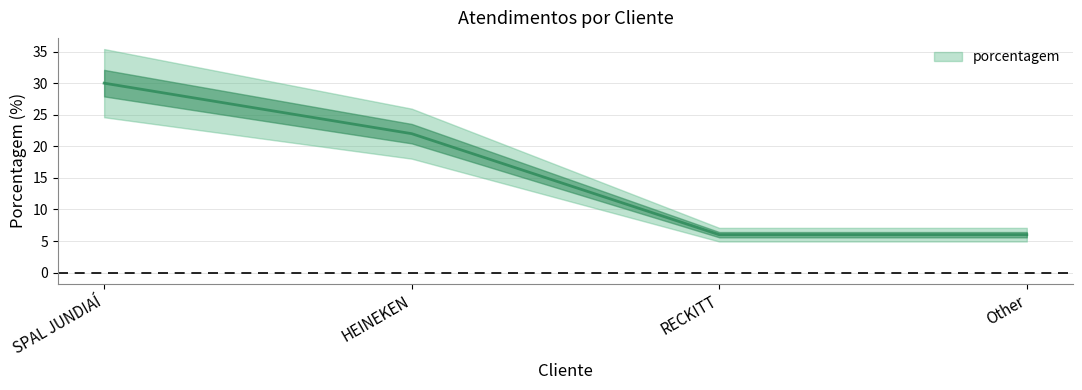

Approximately how many times larger is the value at HEINEKEN compared to Other?

3.7